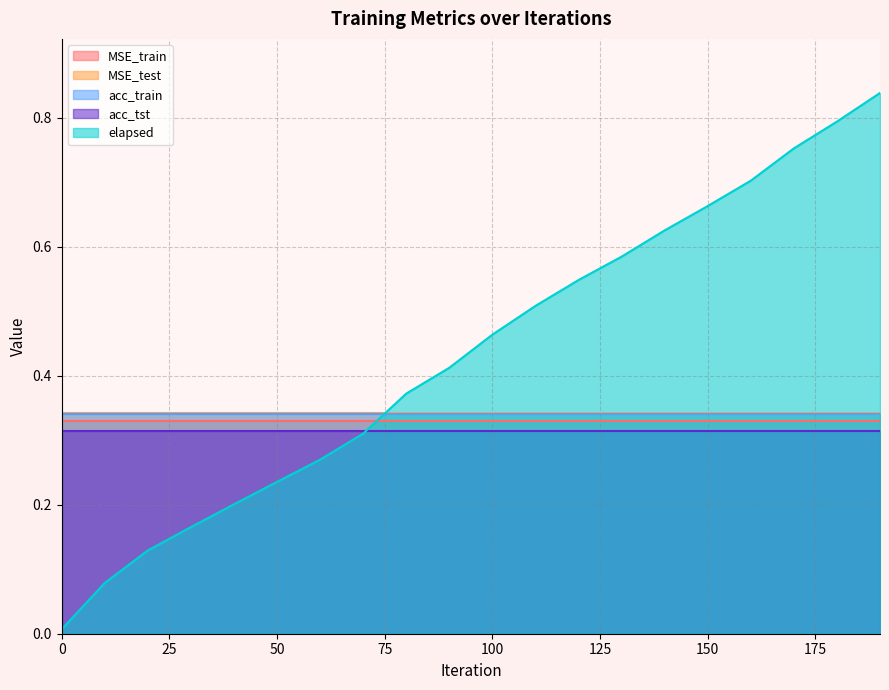

True or false: elapsed and MSE_train intersect in this chart.

True